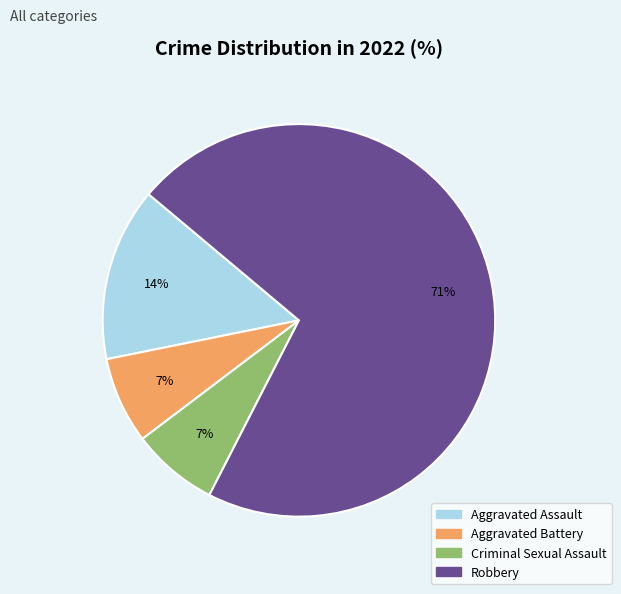

To the nearest percent, what portion does Aggravated Battery represent?

7%